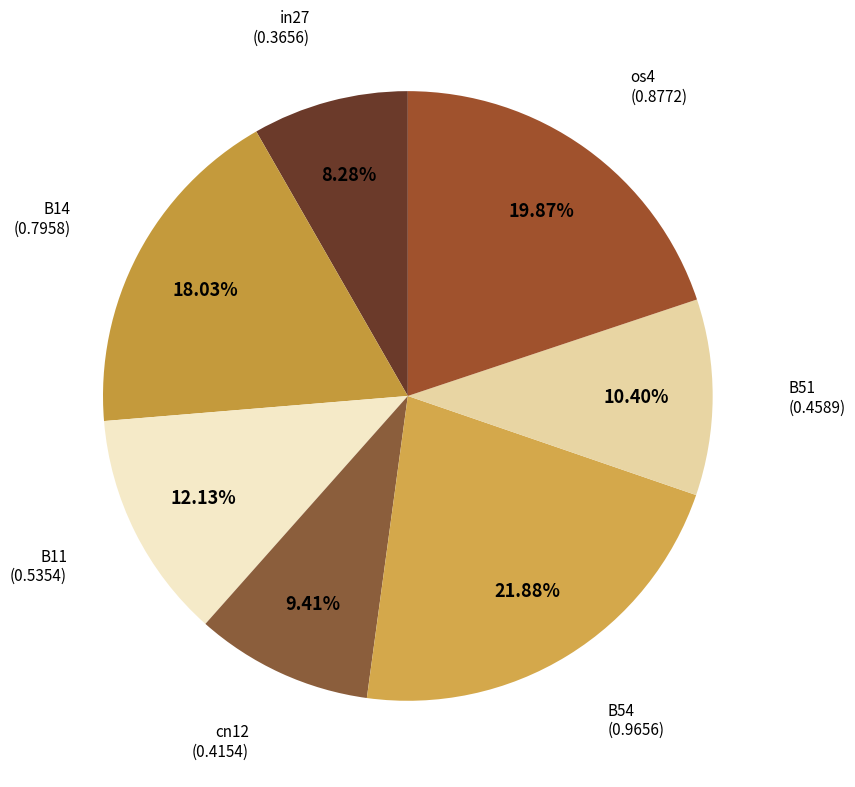

Which slice is the smallest?

in27